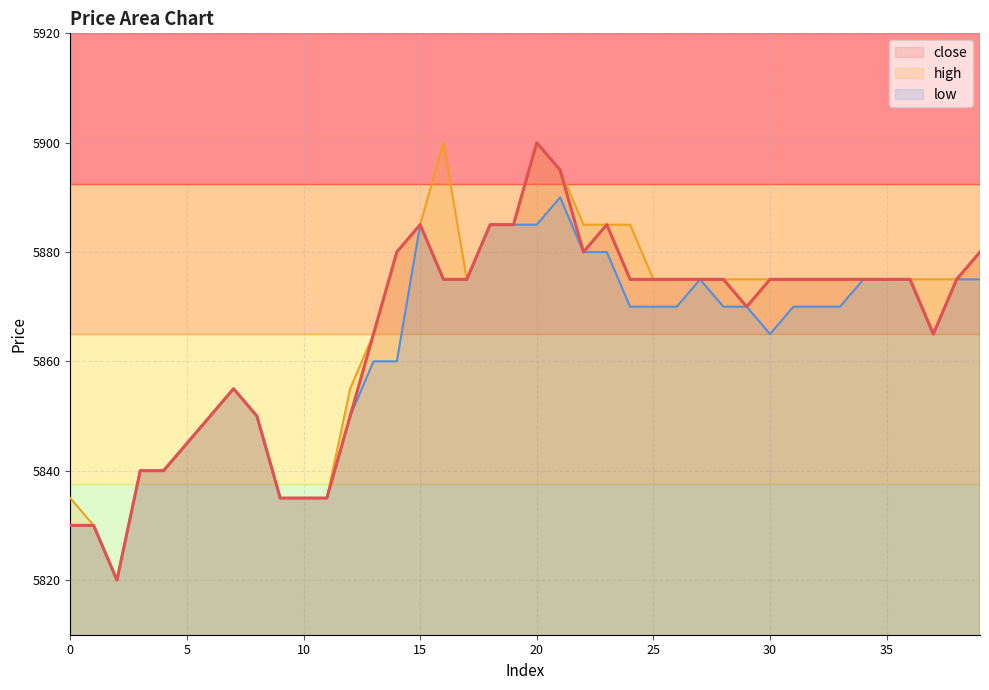

True or false: low and close cross at least once.

False